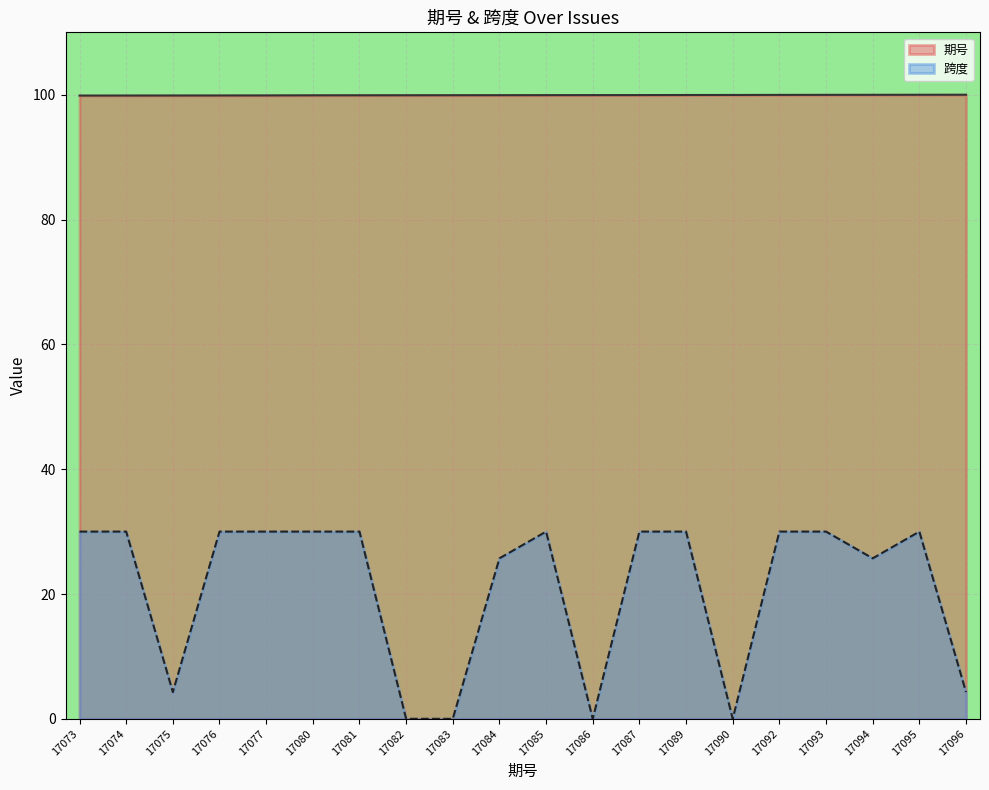

Is it true that 跨度 equals 50.1 at 17092?

False